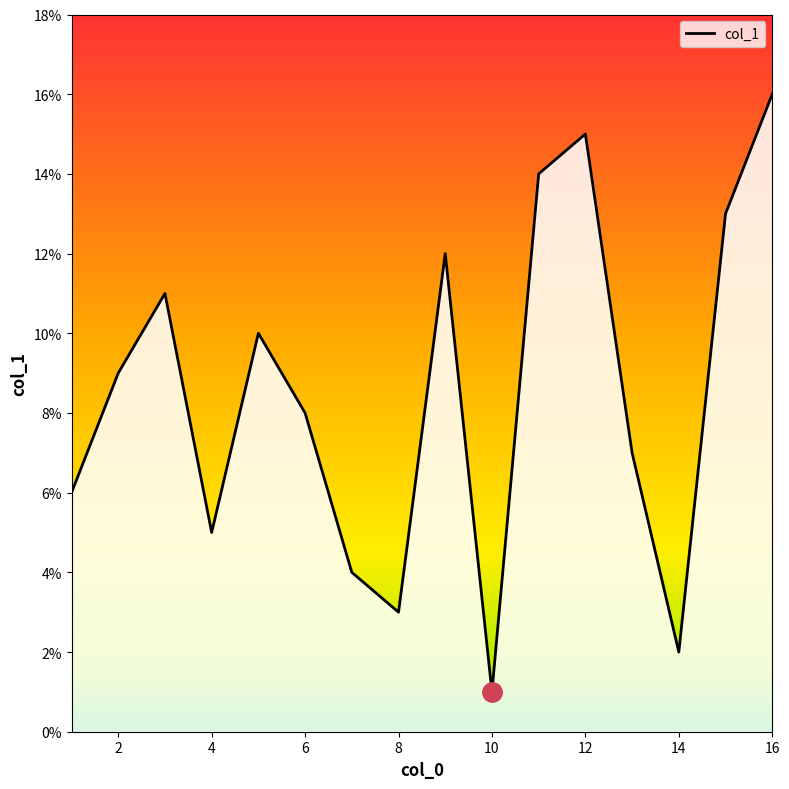

What is the greatest value displayed?

16